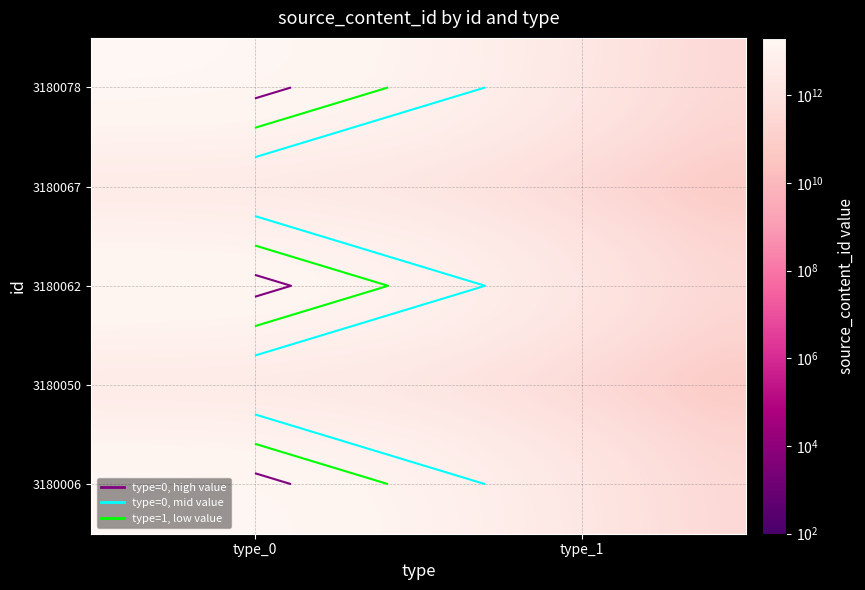

The 3180050 series shows 136 at type_1. True or false?

False